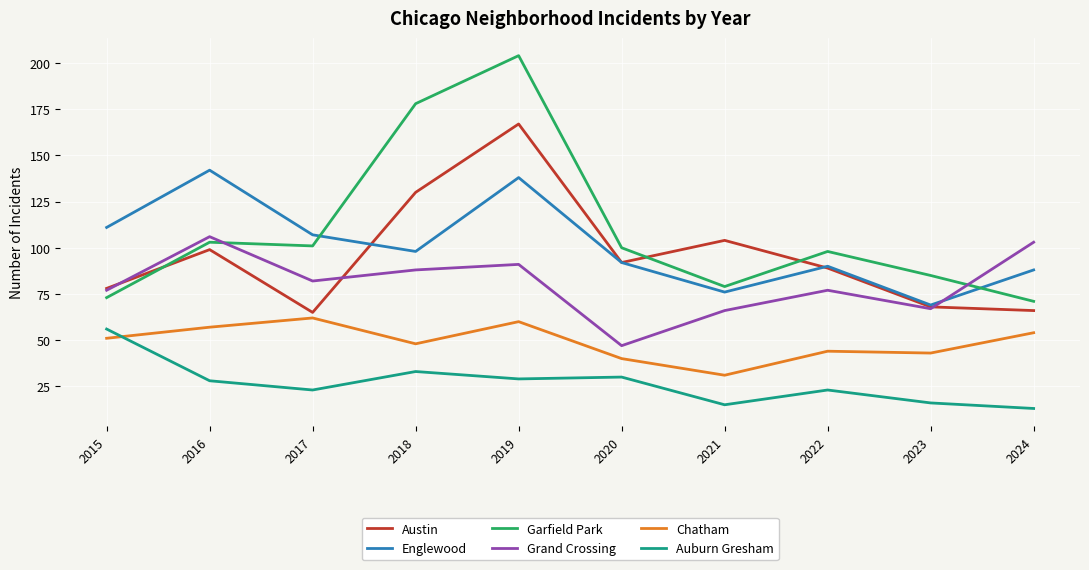

The Garfield Park series shows 287 at 2019. True or false?

False